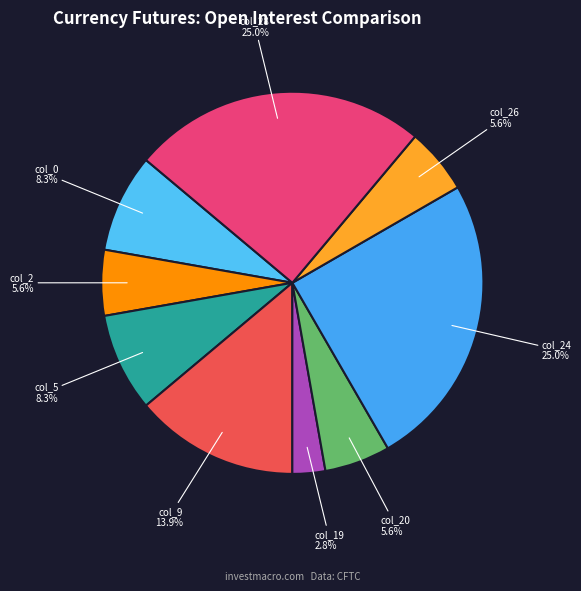

To the nearest percent, what portion does col_0 represent?

8%